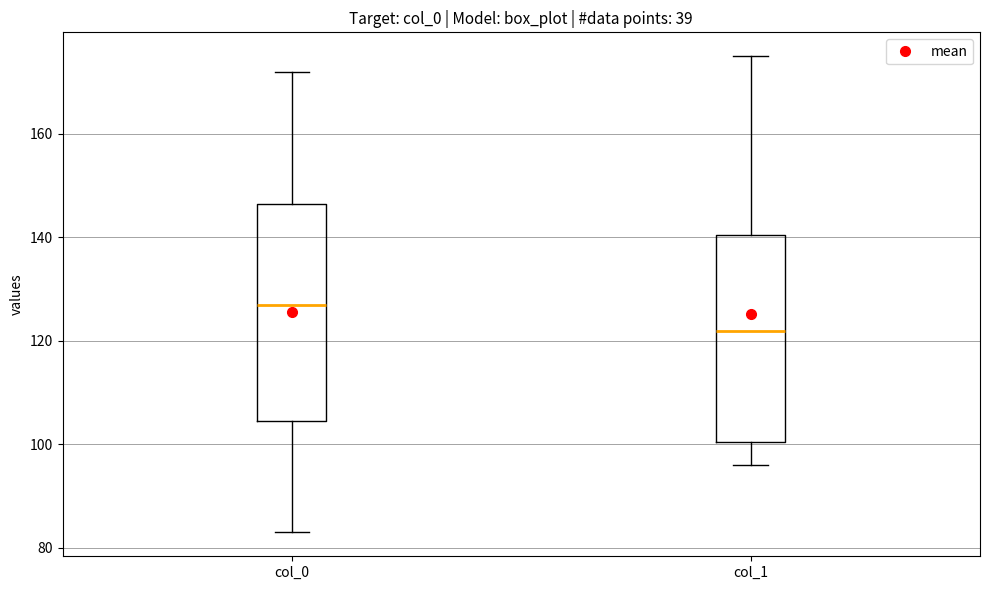

Where is the lower edge of the box for col_1 on the y-axis? The values are not printed on the chart, so give them approximately, as read against the axis.

100